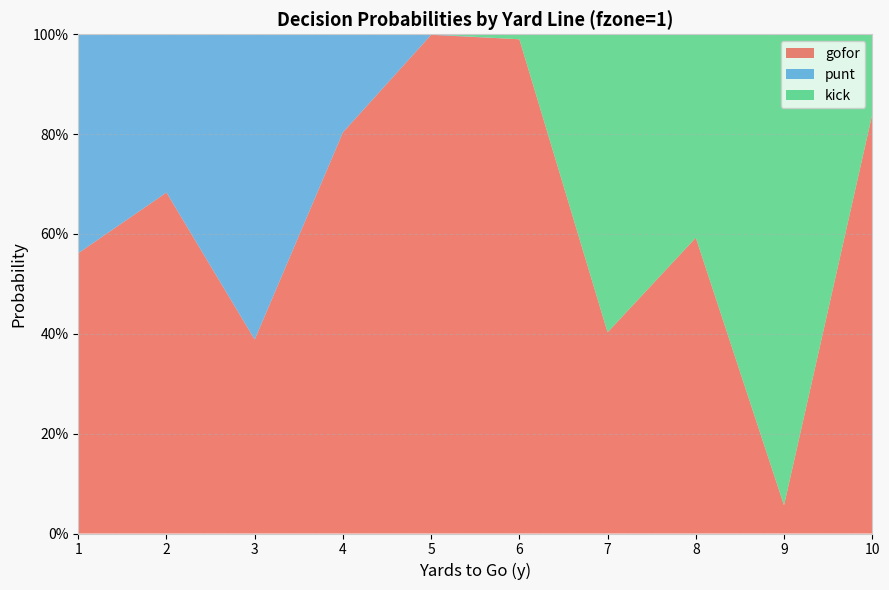

Reading left to right, list all the values displayed in this chart.

gofor: 0.6	0.7	0.4	0.8	1.0	1.0	0.4	0.6	0.1	0.8
punt: 0.4	0.3	0.6	0.2	0.0	0.0	0.0	0.0	0.0	0.0
kick: 0.0	0.0	0.0	0.0	0.0	0.0	0.6	0.4	0.9	0.2